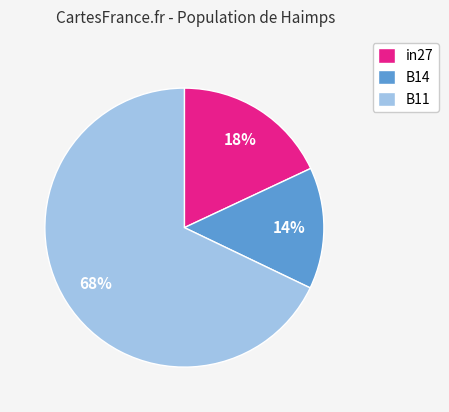

The B11 slice represents 68% of the pie. True or false?

True